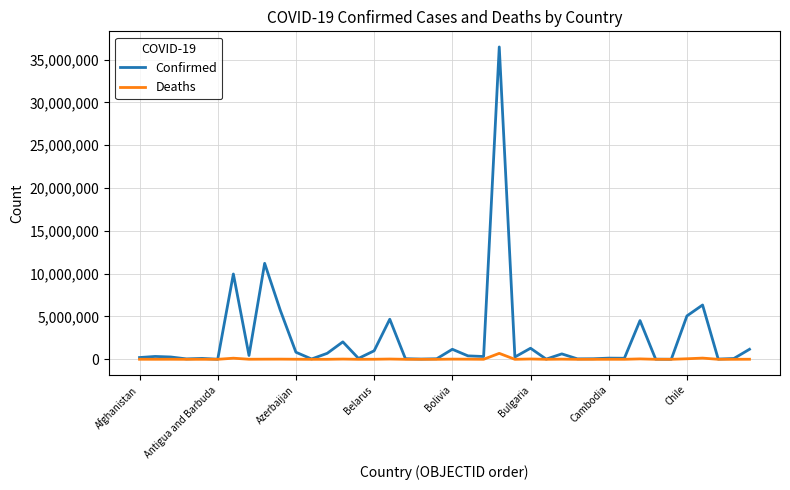

Rank the series by their maximum value, from highest to lowest.

Confirmed, Deaths